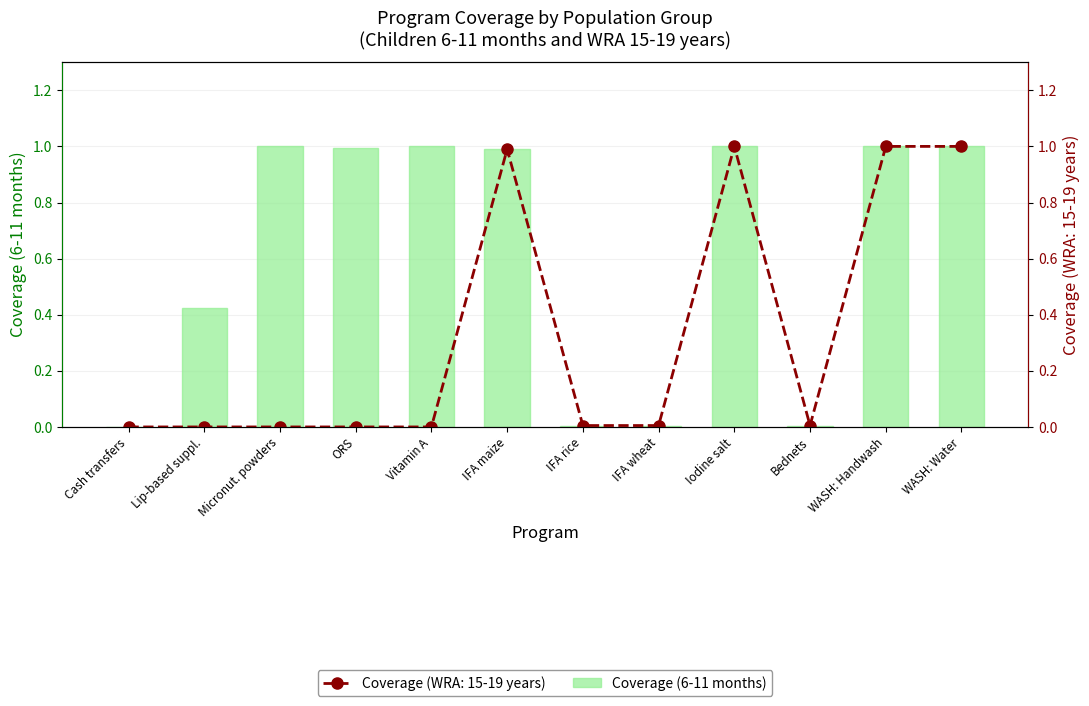

Which category has the lowest value across all series?

Cash transfers